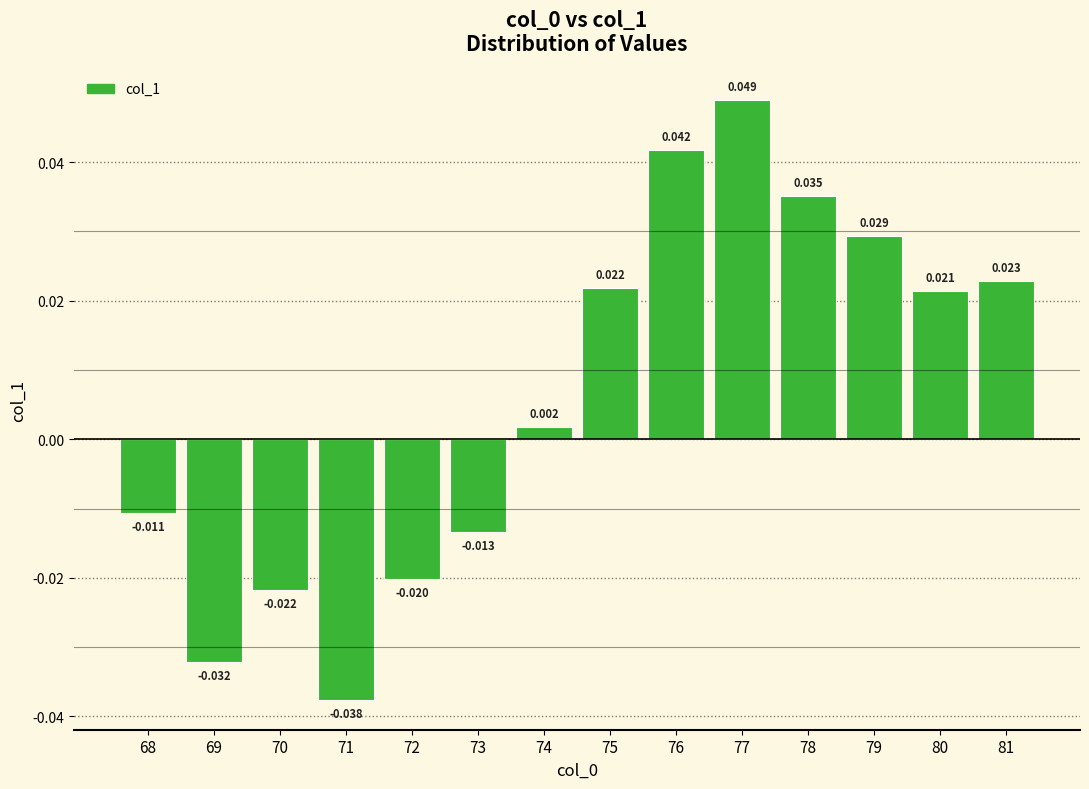

List the labels in order of value, smallest first.

71, 69, 70, 72, 73, 68, 74, 80, 75, 81, 79, 78, 76, 77